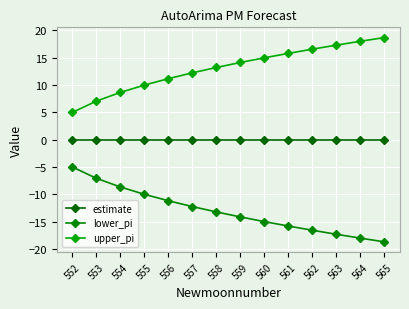

Reading right to left, transcribe all the data shown in this chart.

estimate: 0.0	0.0	0.0	0.0	0.0	0.0	0.0	0.0	0.0	0.0	0.0	0.0	0.0	0.0
lower_pi: -18.7	-18.0	-17.3	-16.6	-15.8	-15.0	-14.1	-13.2	-12.2	-11.2	-10.0	-8.6	-7.1	-5.0
upper_pi: 18.7	18.0	17.3	16.6	15.8	15.0	14.1	13.2	12.2	11.2	10.0	8.6	7.1	5.0